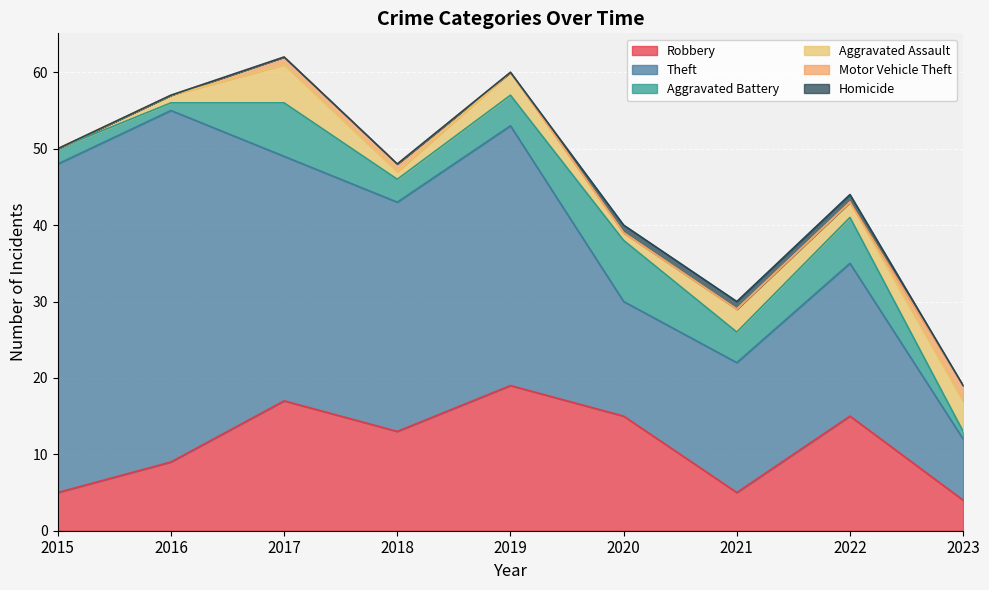

The Theft series shows 30 at 2018. True or false?

True